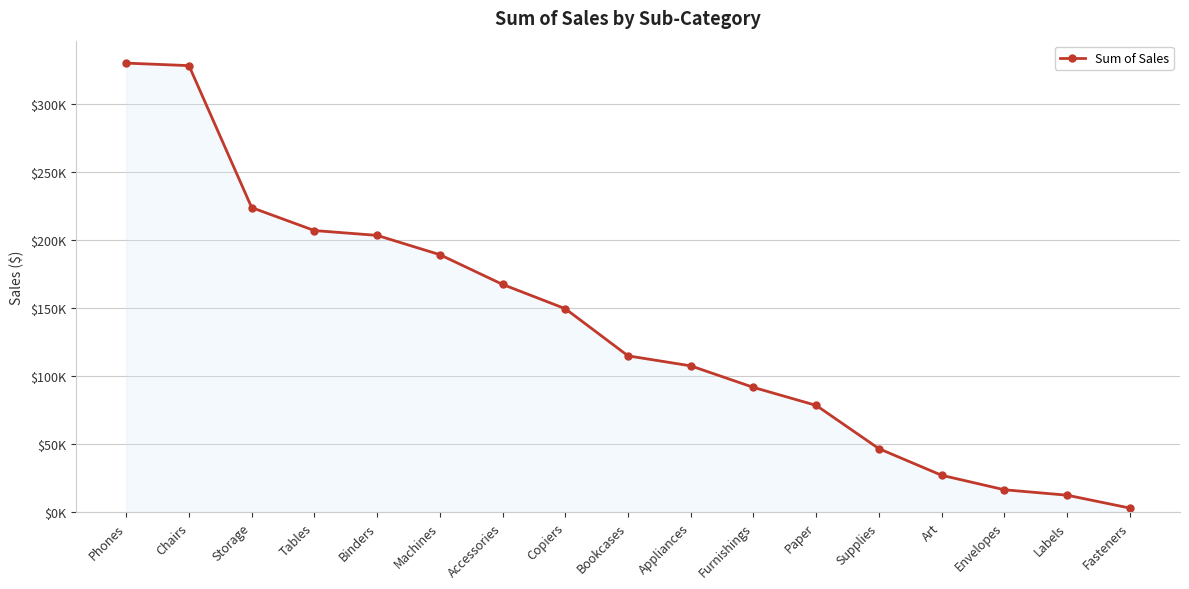

What is the label of the 14th point from the right?

Tables